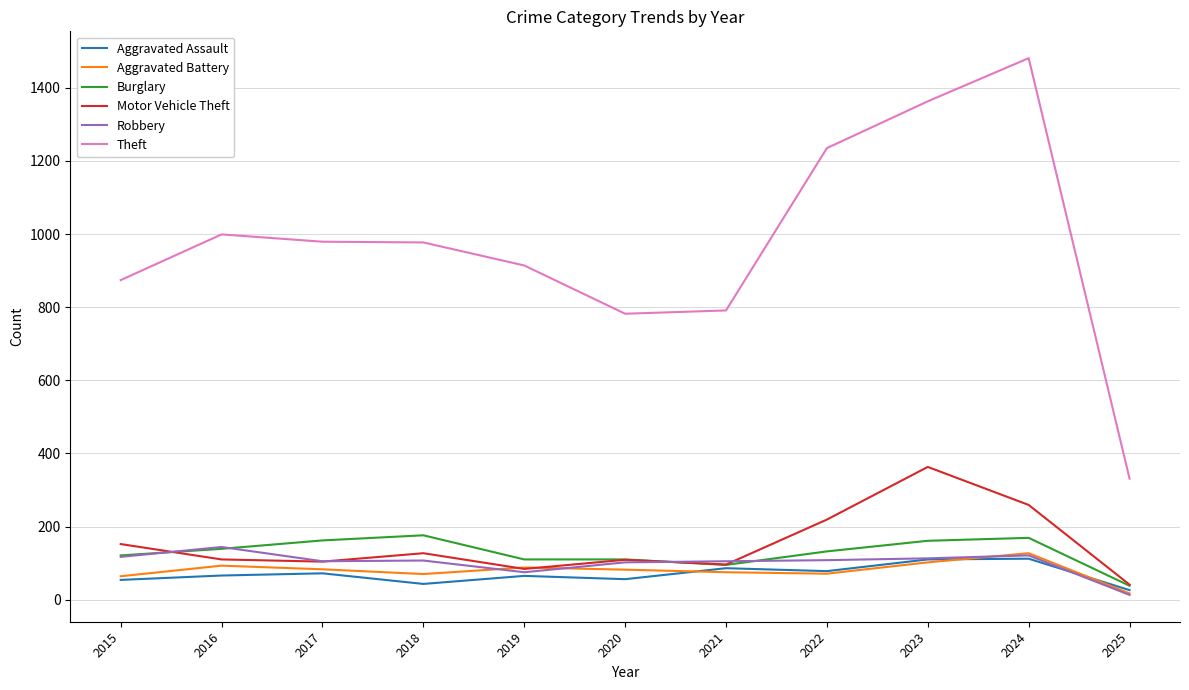

True or false: Theft and Aggravated Assault intersect in this chart.

False